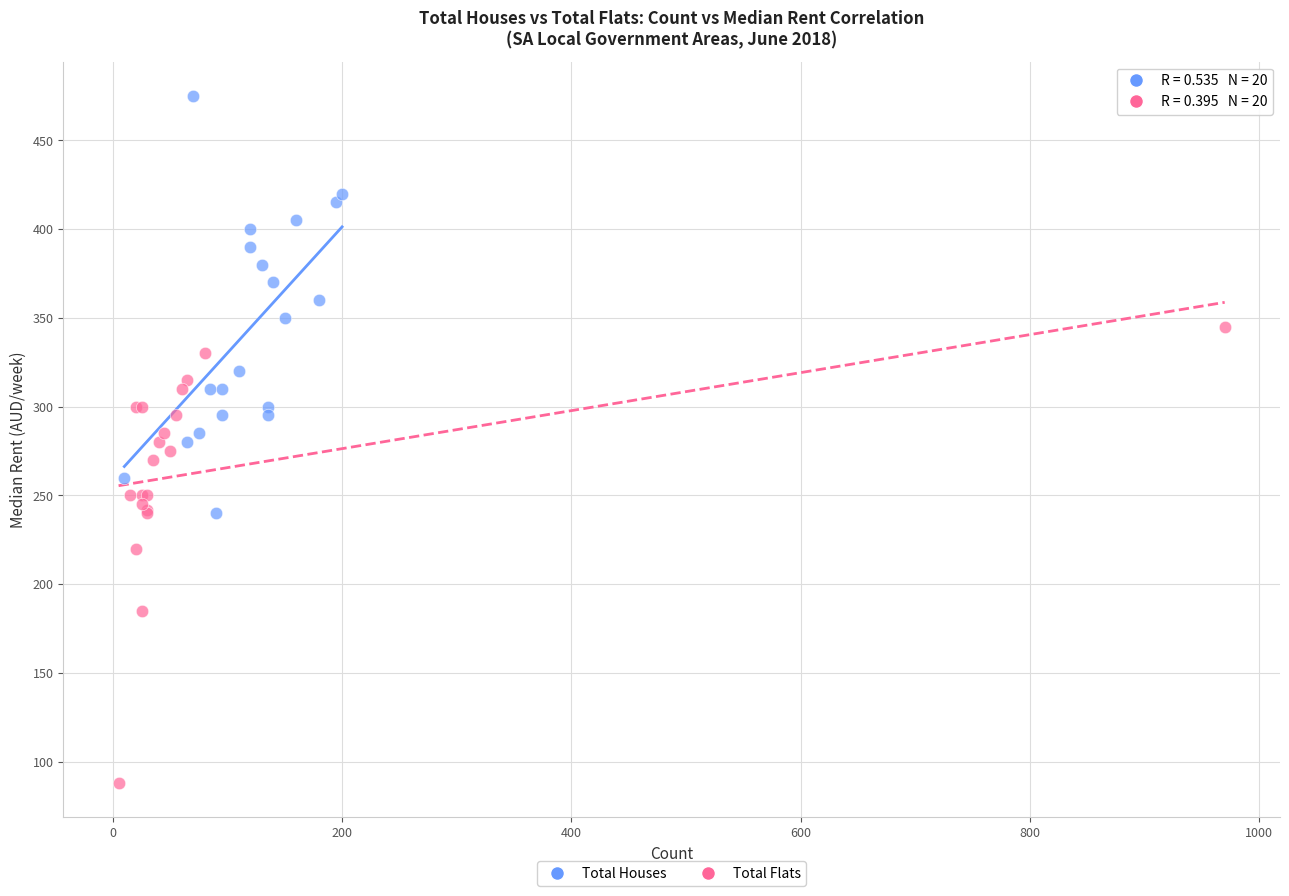

What are all the series names shown in the legend?

Total Houses, Total Flats